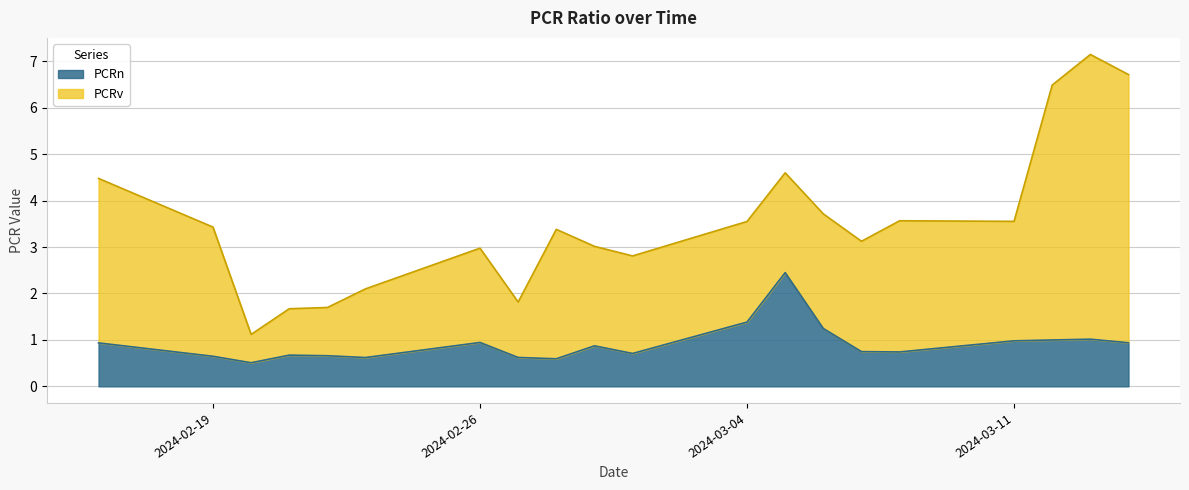

What is the minimum value shown in the chart?

0.5